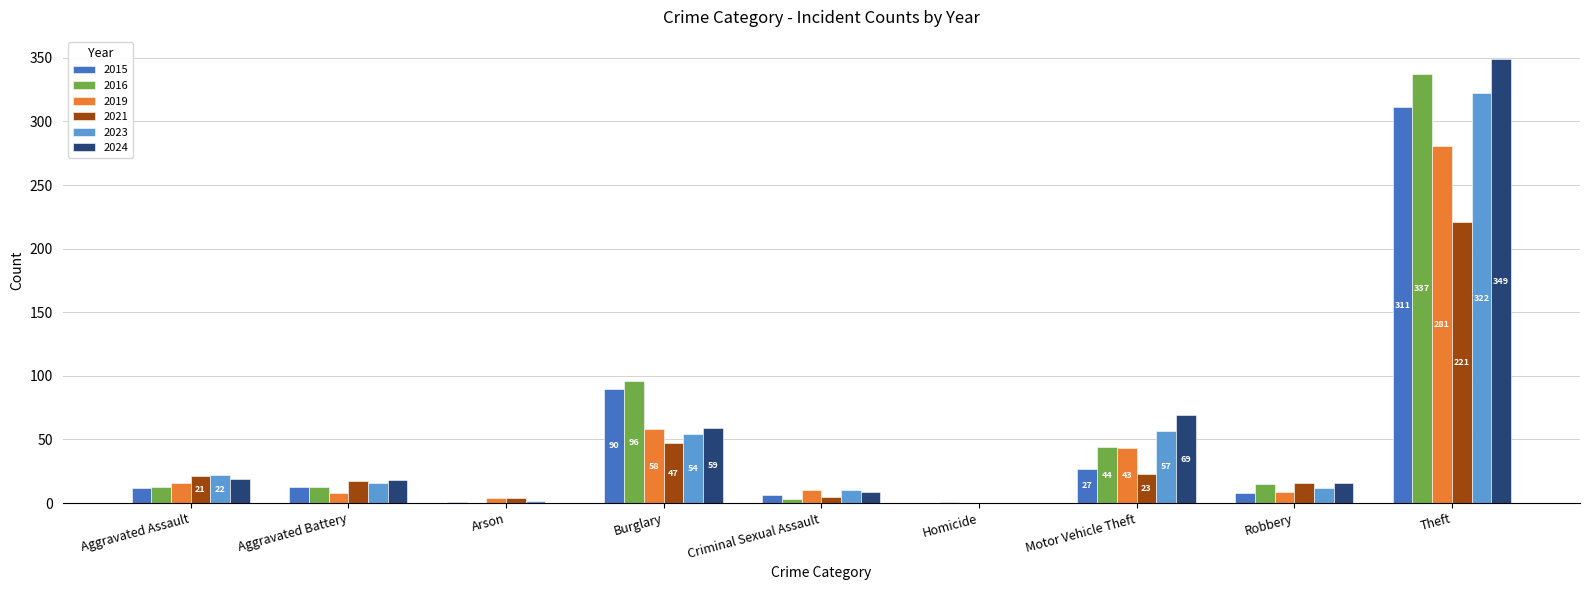

How many groups of bars are there?

9